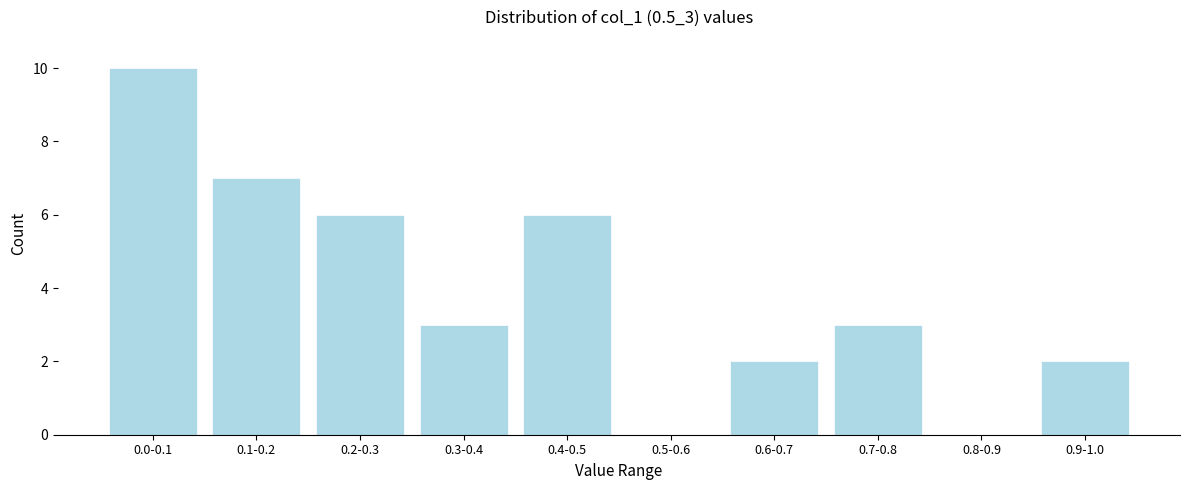

Reading left to right, extract all data points from this chart.

0.0-0.1=10	0.1-0.2=7	0.2-0.3=6	0.3-0.4=3	0.4-0.5=6	0.5-0.6=0	0.6-0.7=2	0.7-0.8=3	0.8-0.9=0	0.9-1.0=2